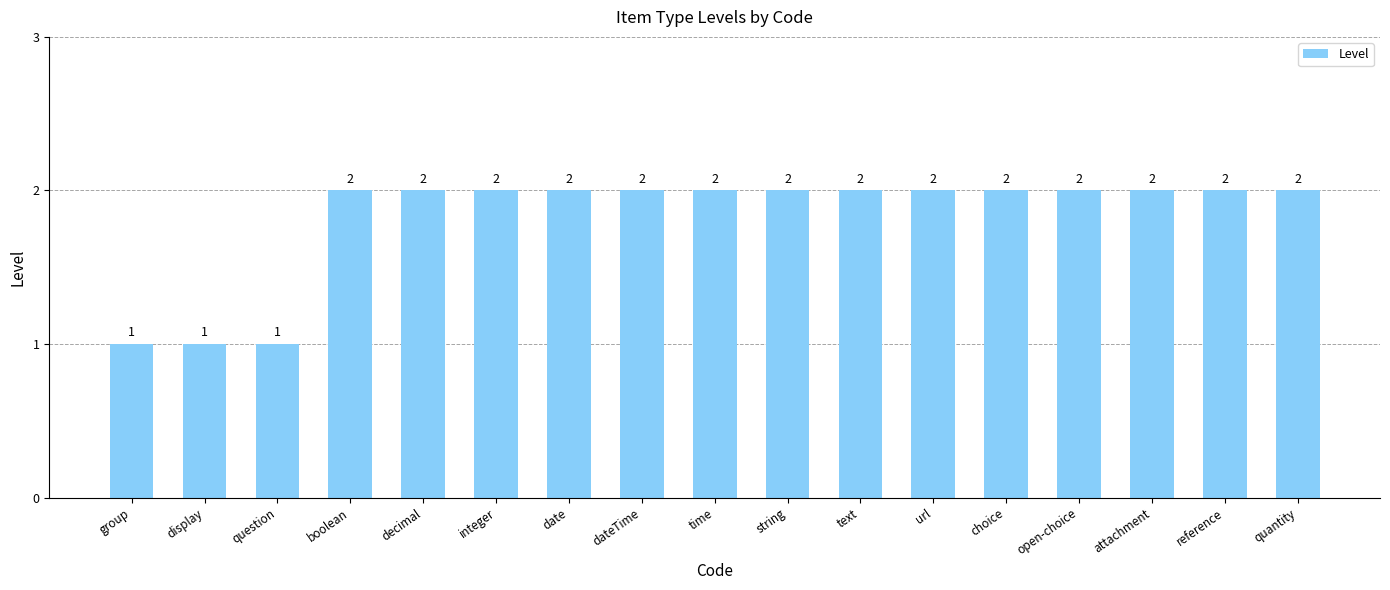

The value at question is 0. True or false?

False